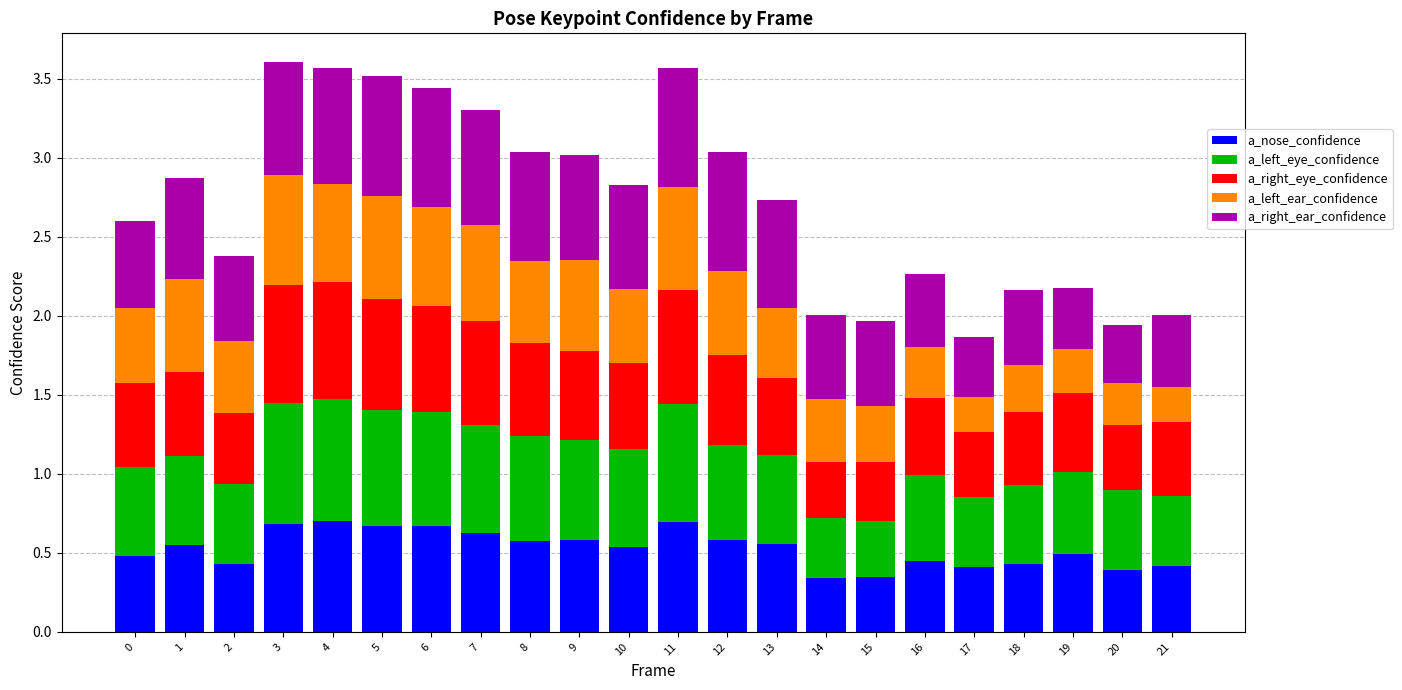

The a_nose_confidence series shows 0.7 at 4. True or false?

True